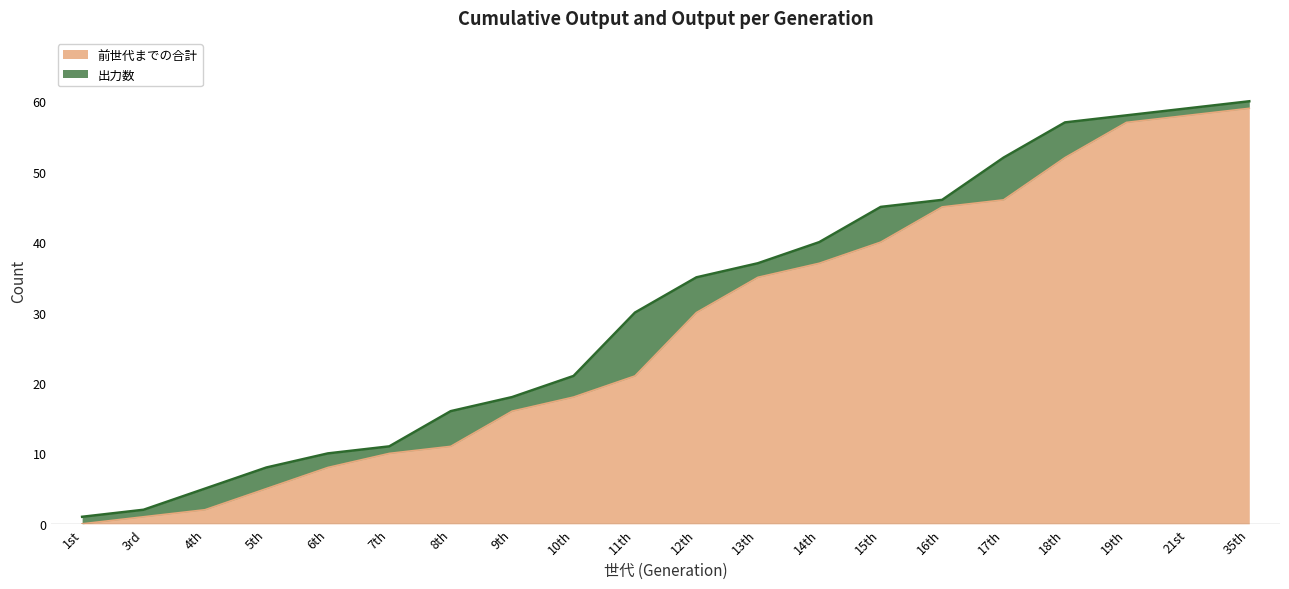

Is it true that the value at 18th is 71?

False